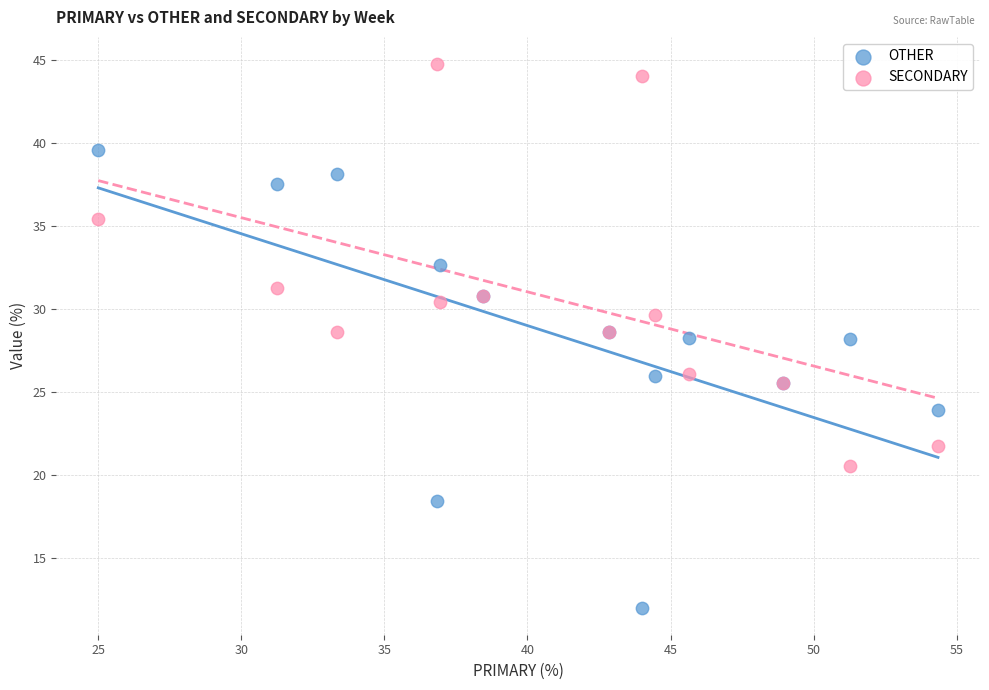

Which series contains the highest Y value?

SECONDARY